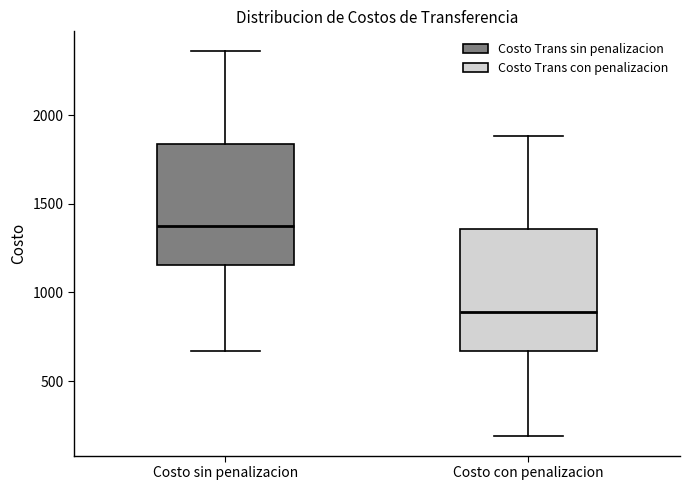

Reading left to right, transcribe this box plot: for each box, give where its median line is, the range the box spans, and where its two whiskers end, as read against the y-axis. The values are not printed on the chart, so give them approximately, as read against the axis.

Costo sin penalizacion: median 1350, box 1150 to 1850, whiskers 650 to 2350
Costo con penalizacion: median 900, box 650 to 1350, whiskers 200 to 1900